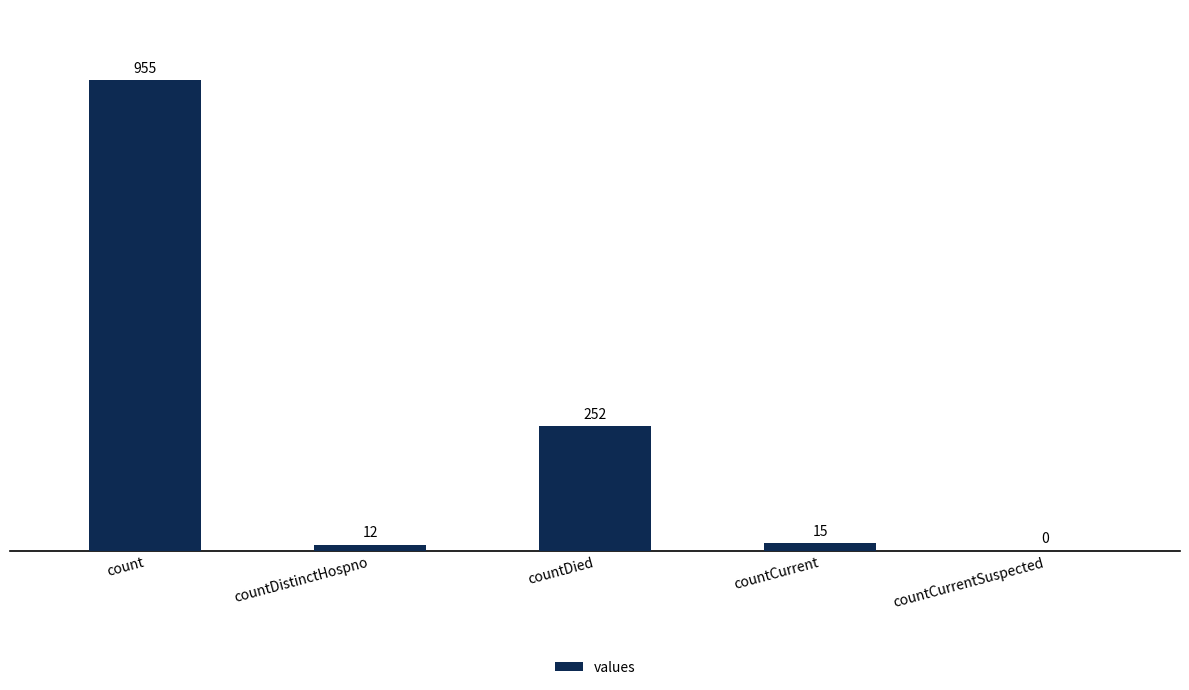

The value at countDistinctHospno is 12. True or false?

True